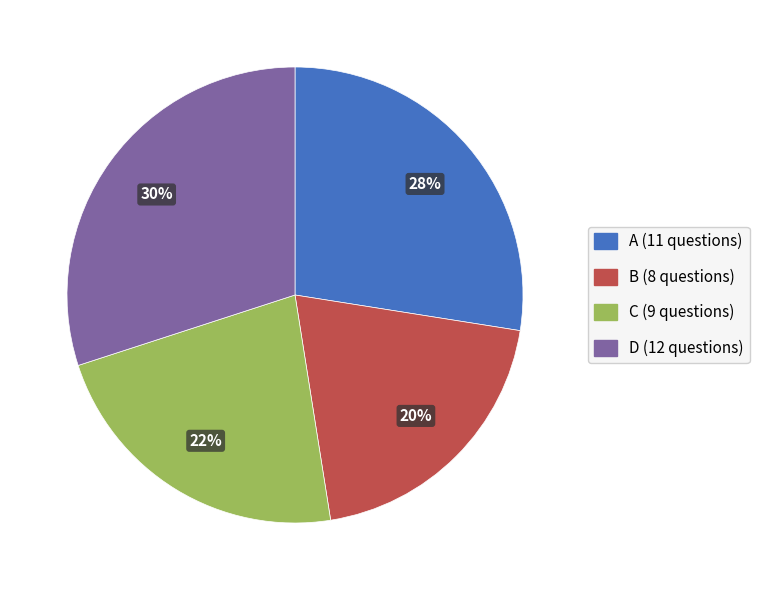

Count the number of slices in the pie.

4